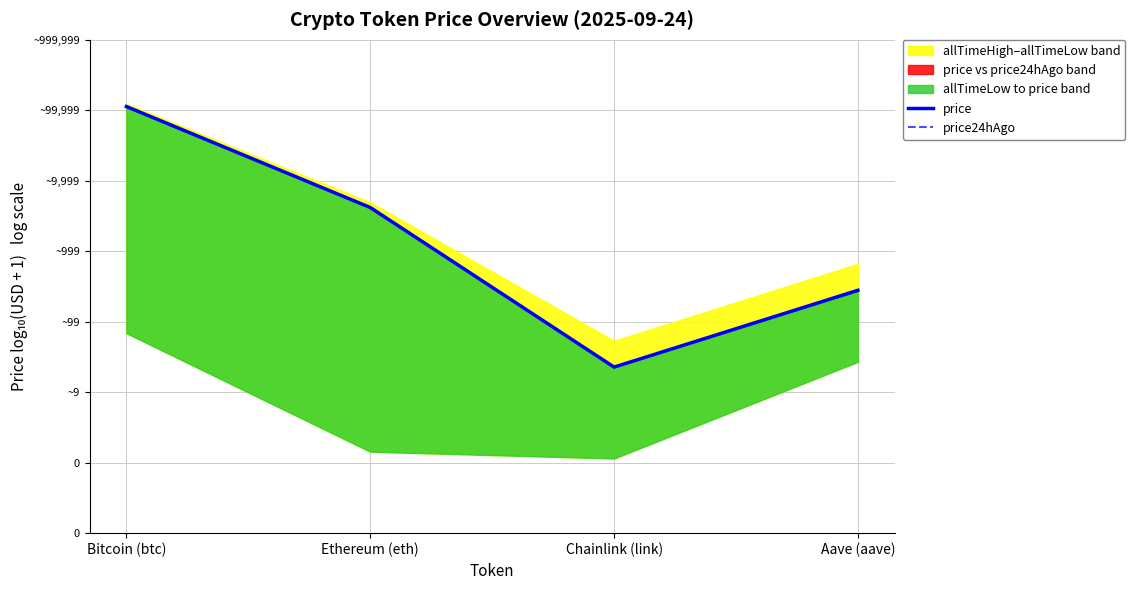

How many values in the price series are below 3?

2